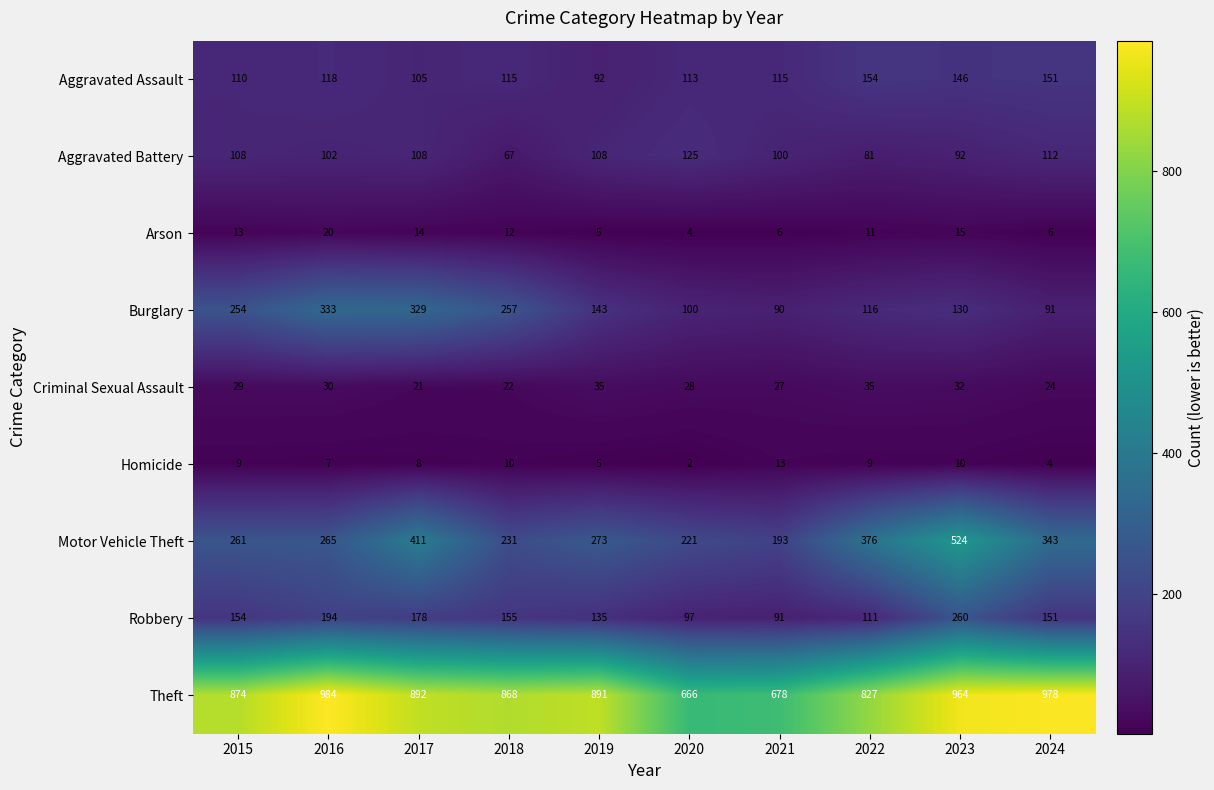

Is it true that Aggravated Battery equals 102 at 2016?

True